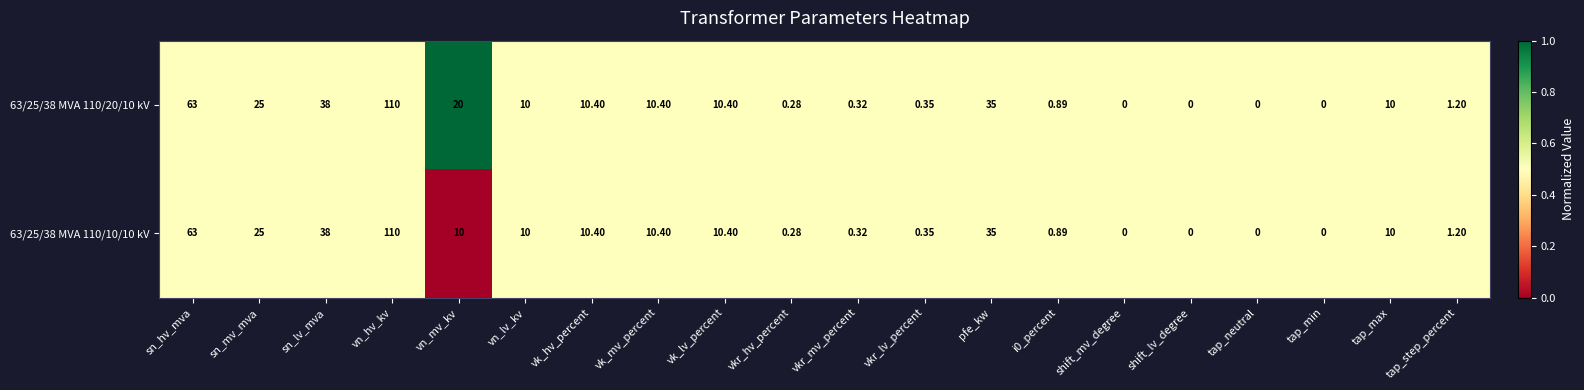

At which label does 63/25/38 MVA 110/10/10 kV reach its peak?

vn_hv_kv